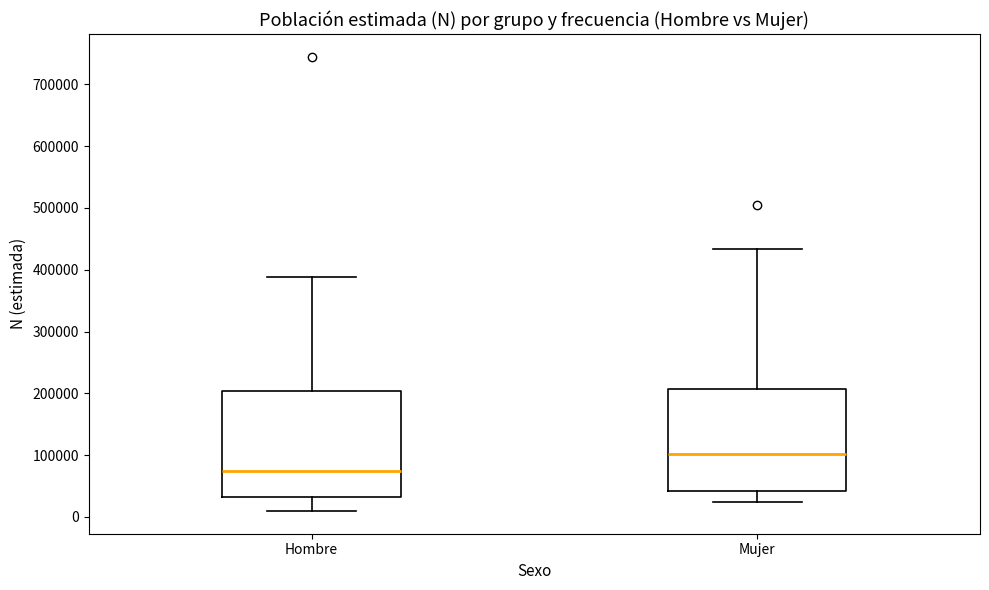

Reading left to right, transcribe this box plot: for each box, give where its median line is, the range the box spans, and where its two whiskers end, as read against the y-axis. The values are not printed on the chart, so give them approximately, as read against the axis.

Hombre: median 70000, box 30000 to 200000, whiskers 10000 to 390000
Mujer: median 100000, box 40000 to 210000, whiskers 20000 to 430000